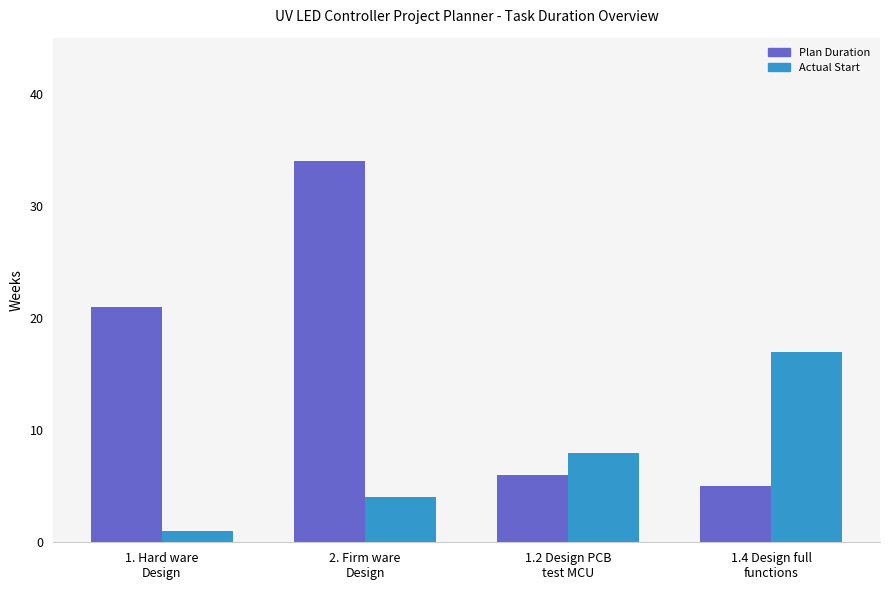

Where is Actual Start nearest to the value 9?

1.2 Design PCB
test MCU